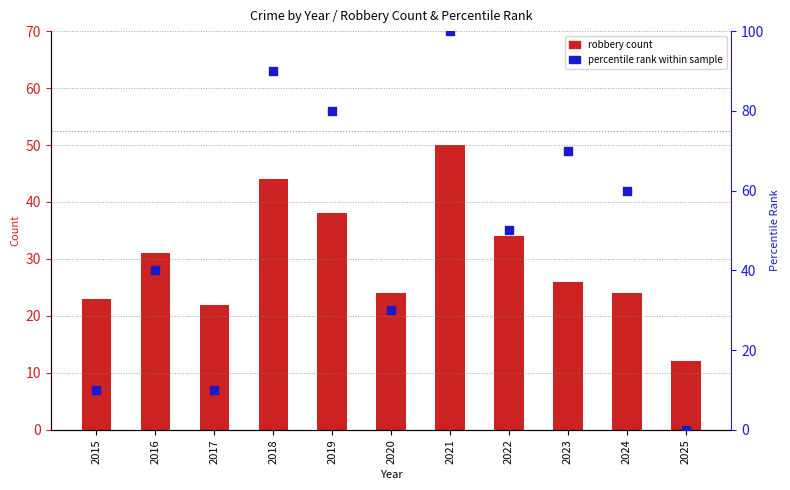

Which series has the widest spread of Y values?

percentile rank within sample